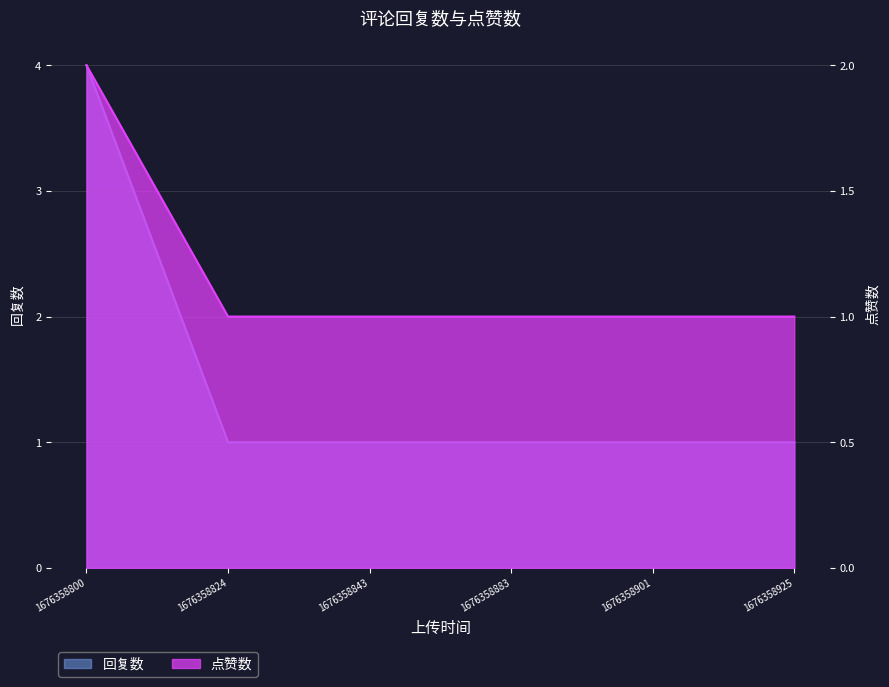

How many data points in 回复数 are above 1?

1